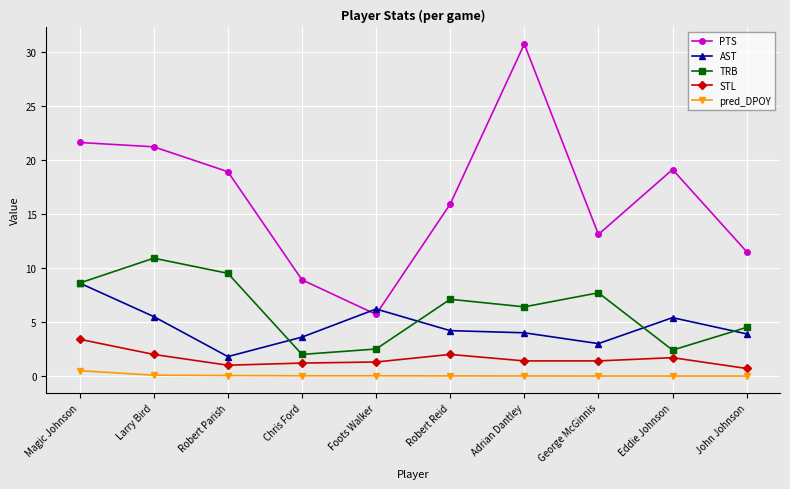

What is the label of the 5th point from the left?

Foots Walker